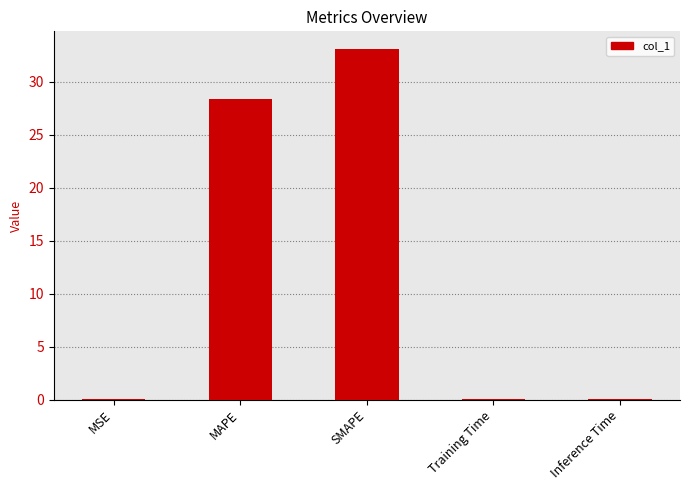

What is the greatest value displayed?

33.1